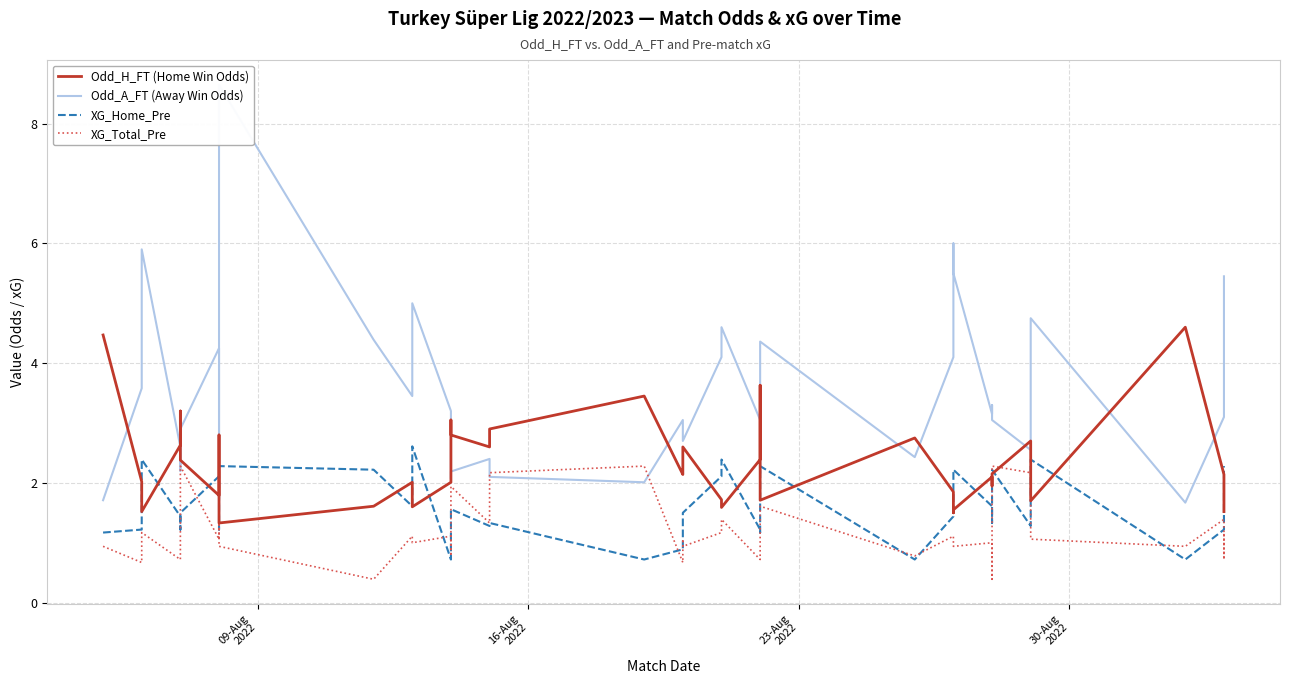

Which series has the largest range (max minus min)?

Odd_A_FT (Away Win Odds)